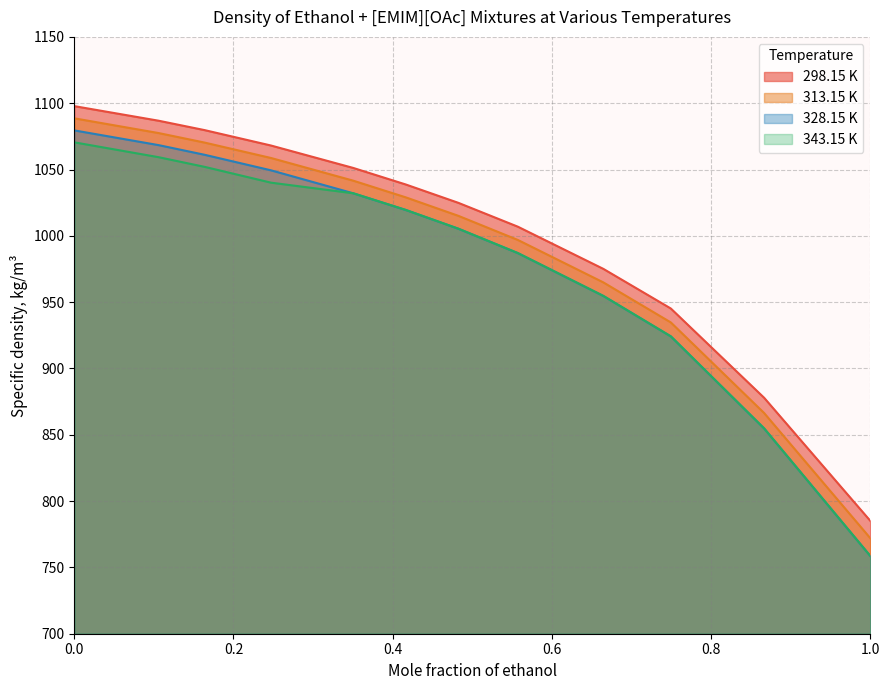

At which category does the chart reach its minimum across all series?

1.0